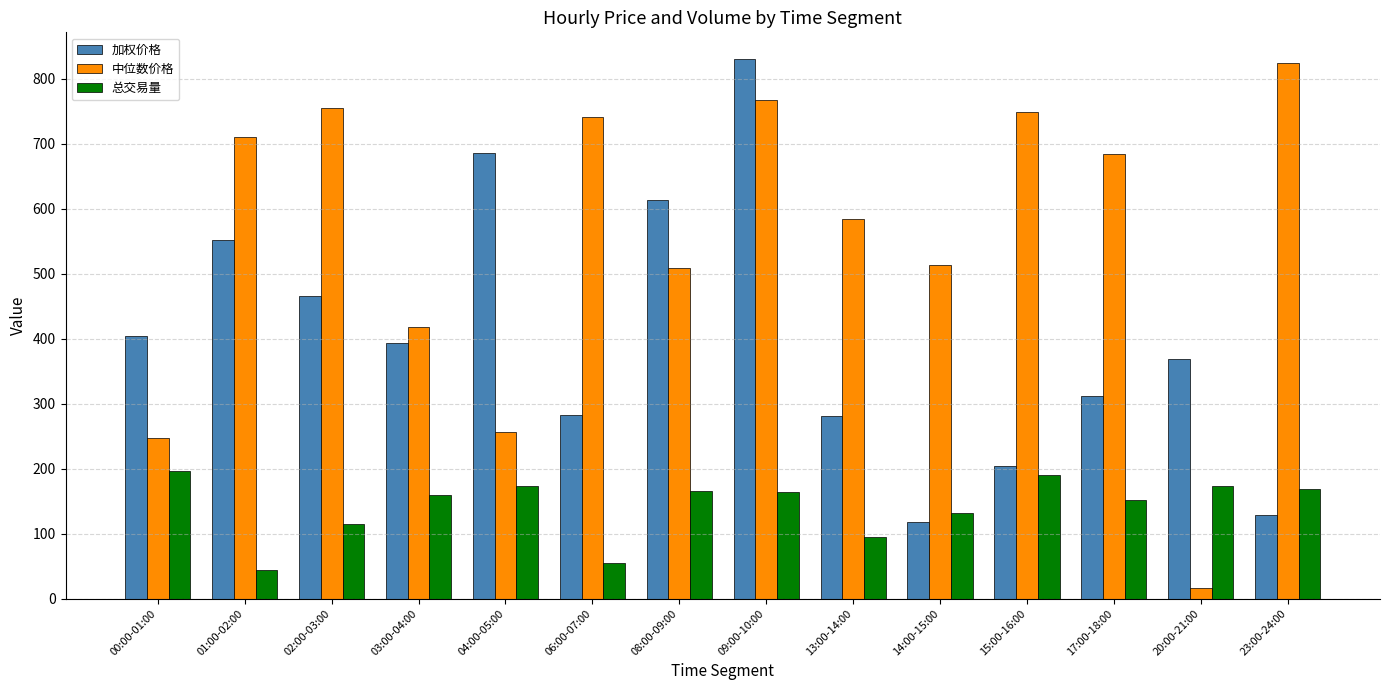

What is the label of the 14th bar from the right?

00:00-01:00